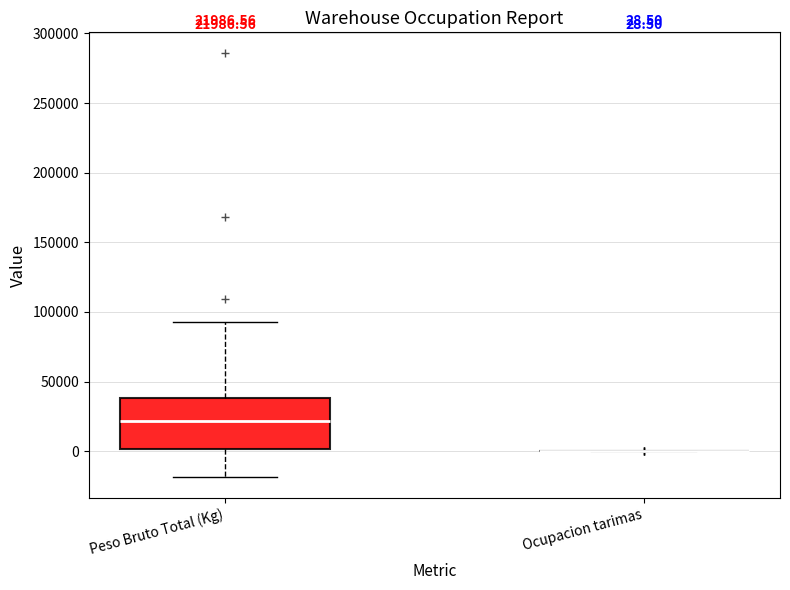

Which box is the tallest, from its lower edge to its upper edge?

Peso Bruto Total (Kg)